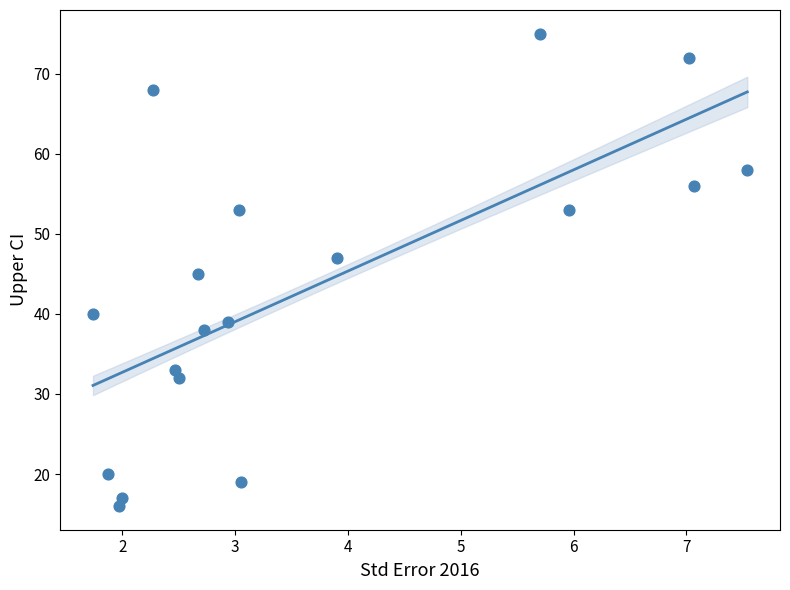

What is the range of Y values (max minus min)?

59